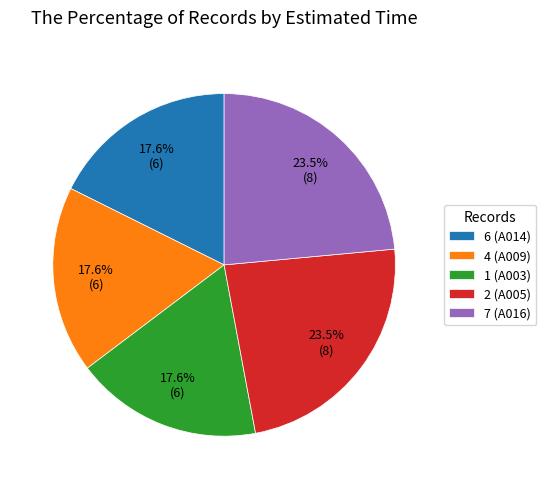

Is the sum of 4 (A009) and 6 (A014) greater than half?

No